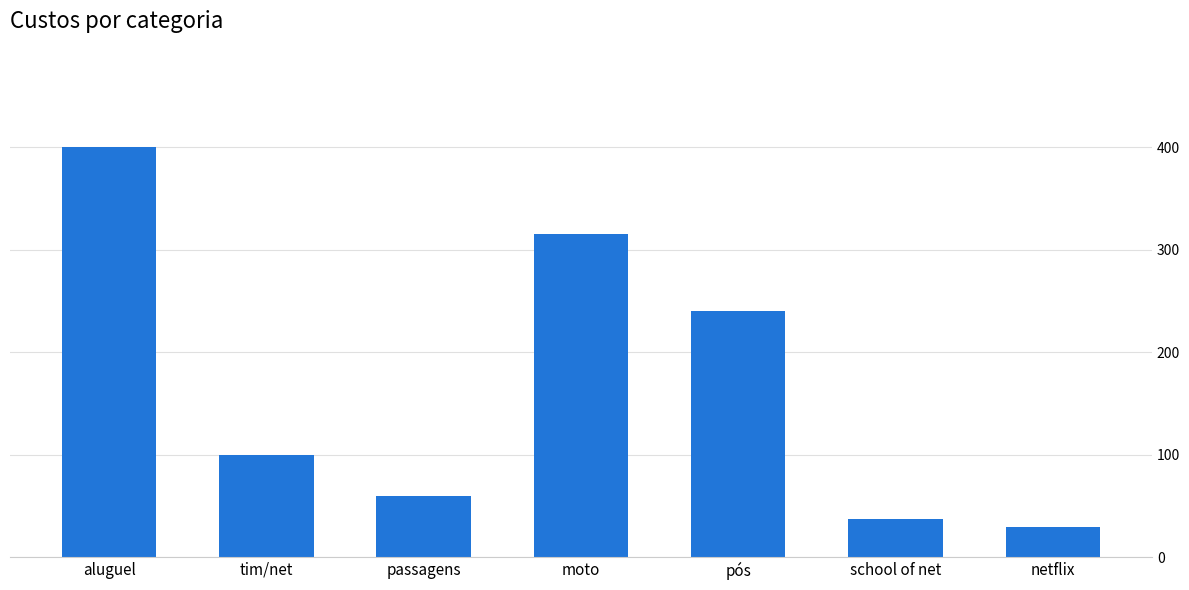

Rank the categories by value from lowest to highest.

netflix, school of net, passagens, tim/net, pós, moto, aluguel